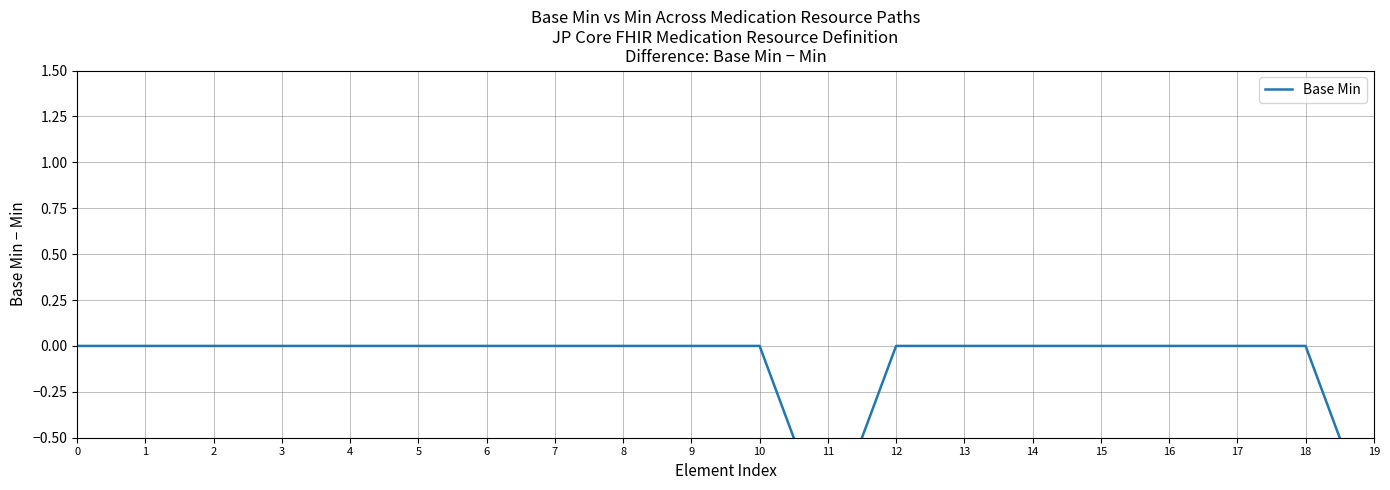

Reading left to right, list all the values displayed in this chart.

0=0	1=0	2=0	3=0	4=0	5=0	6=0	7=0	8=0	9=0	10=0	11=-1	12=0	13=0	14=0	15=0	16=0	17=0	18=0	19=-1